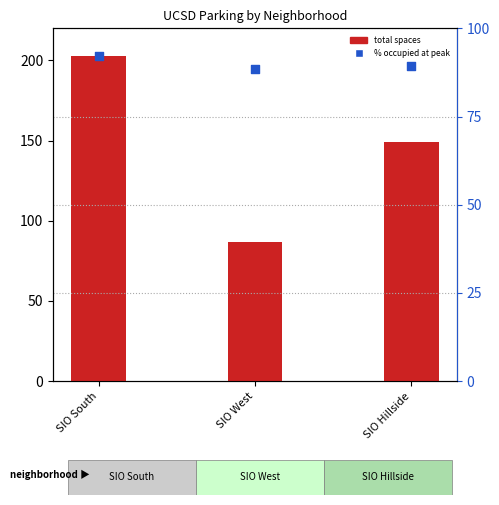

Which series has the largest Y range (max minus min)?

Total Parking Spaces